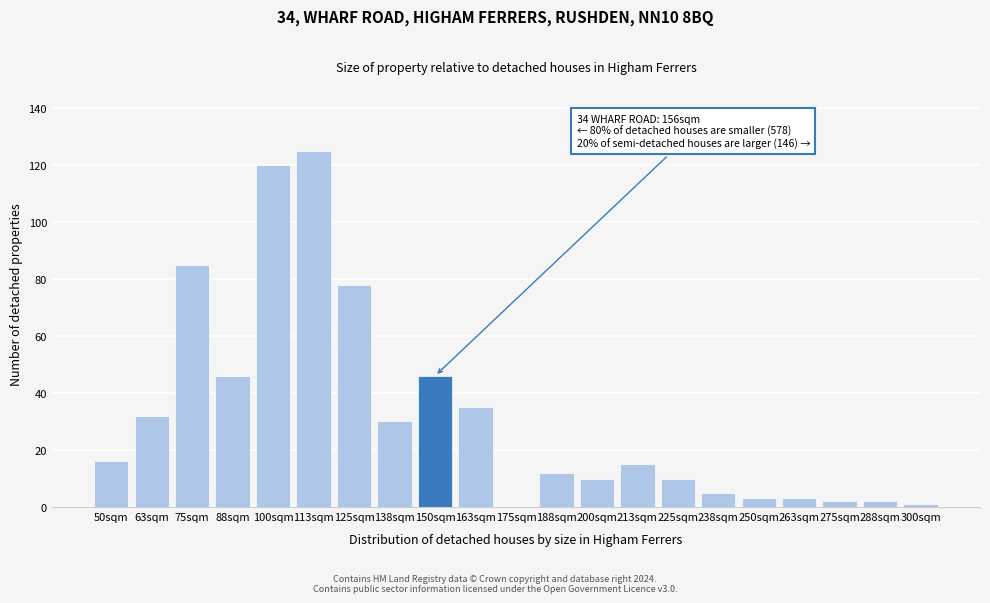

Reading left to right, extract all data points from this chart.

50sqm=16	63sqm=32	75sqm=85	88sqm=46	100sqm=120	113sqm=125	125sqm=78	138sqm=30	150sqm=46	163sqm=35	175sqm=0	188sqm=12	200sqm=10	213sqm=15	225sqm=10	238sqm=5	250sqm=3	263sqm=3	275sqm=2	288sqm=2	300sqm=1